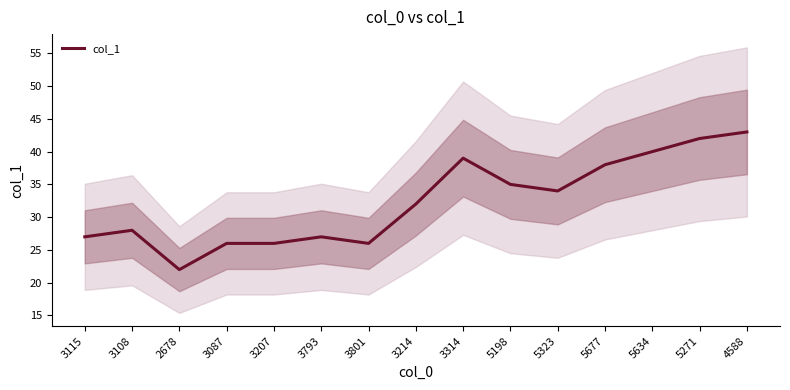

True or false: the data shows 38 at 5677.

True